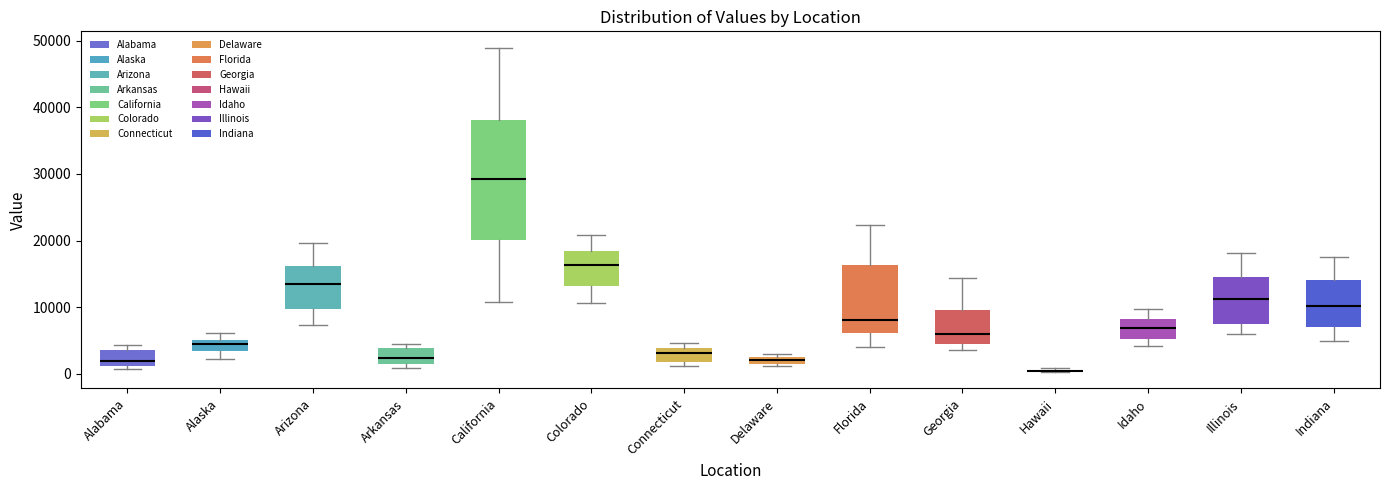

Comparing the boxes themselves (not the whiskers), which one is the tallest?

California